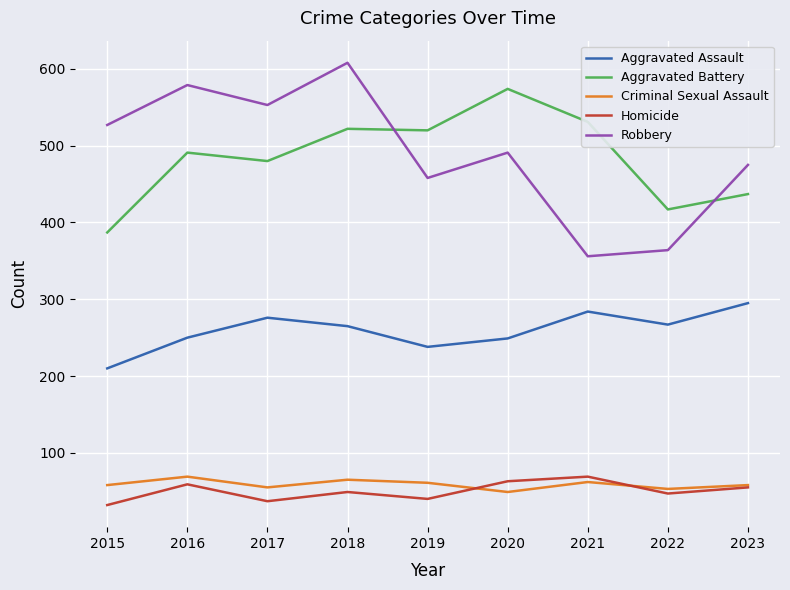

Is the value of Robbery at 2021 greater than the value of Aggravated Battery at 2023?

No